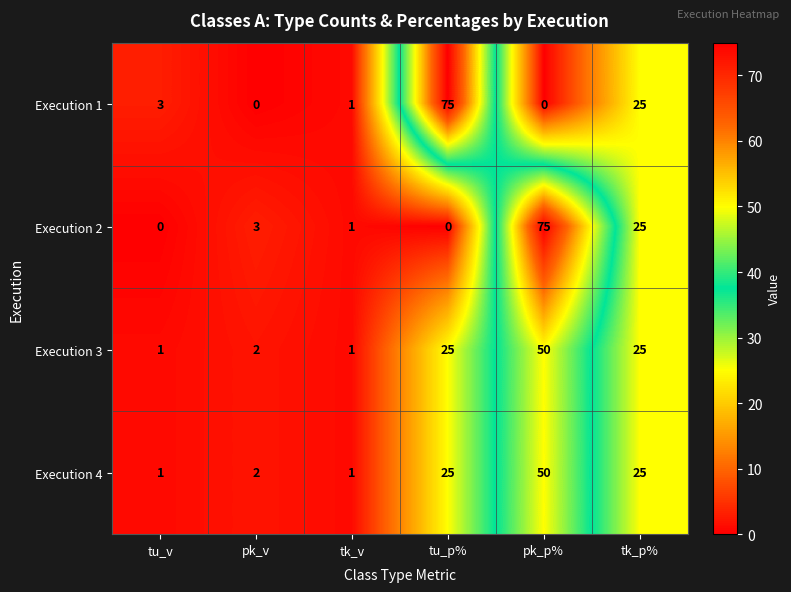

Reading left to right, transcribe all the data shown in this chart.

Execution 1: 3	0	1	75	0	25
Execution 2: 0	3	1	0	75	25
Execution 3: 1	2	1	25	50	25
Execution 4: 1	2	1	25	50	25